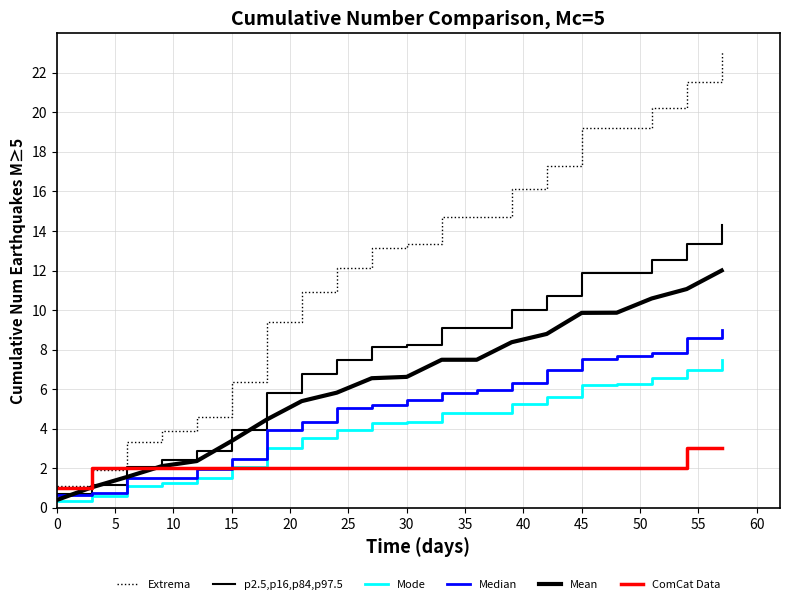

How many lines are shown in the chart?

6